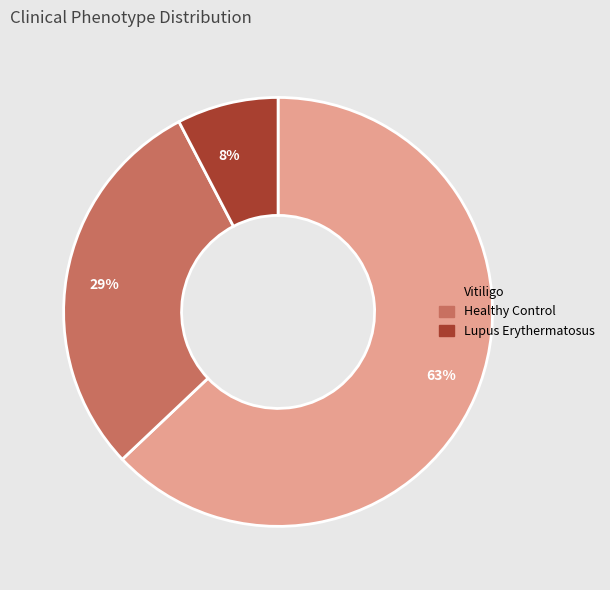

To the nearest percent, what percentage of the pie is Vitiligo?

63%